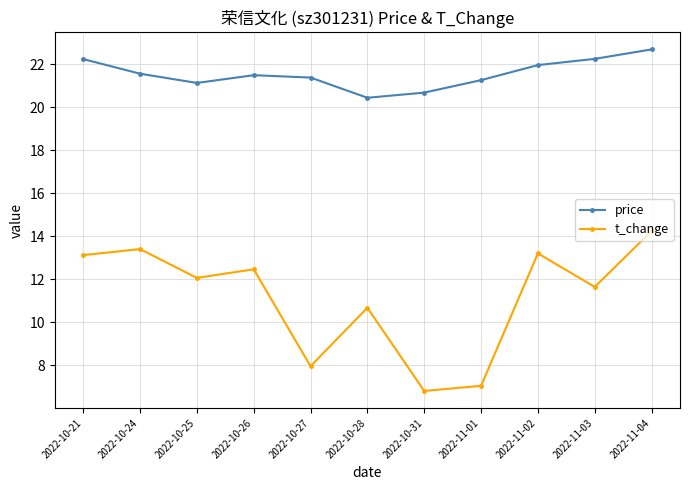

Which series has the largest total across all categories?

price